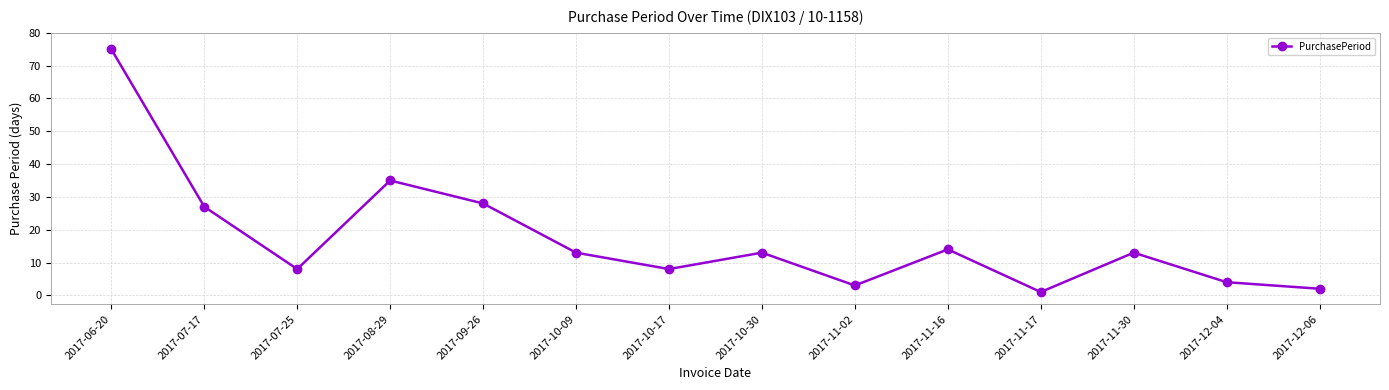

Between 2017-10-30 and 2017-12-04, which is larger?

2017-10-30